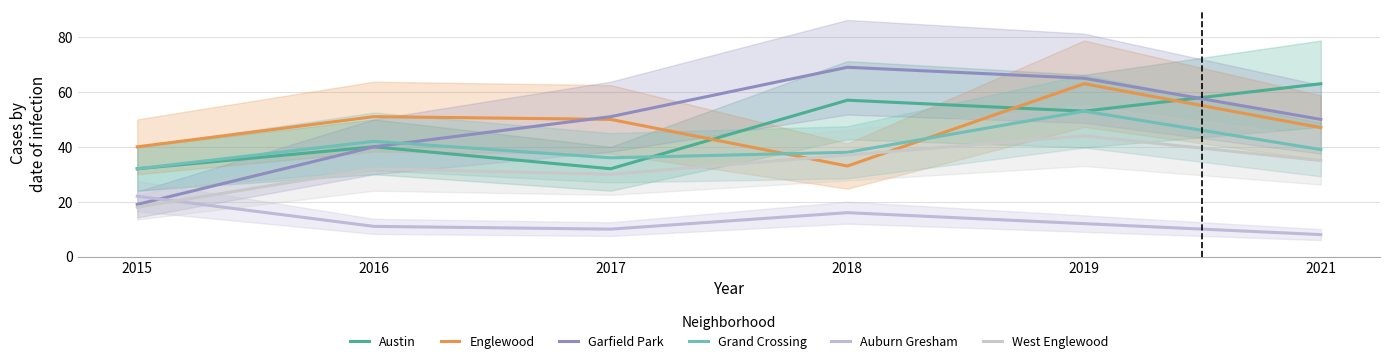

True or false: Grand Crossing and West Englewood intersect in this chart.

False